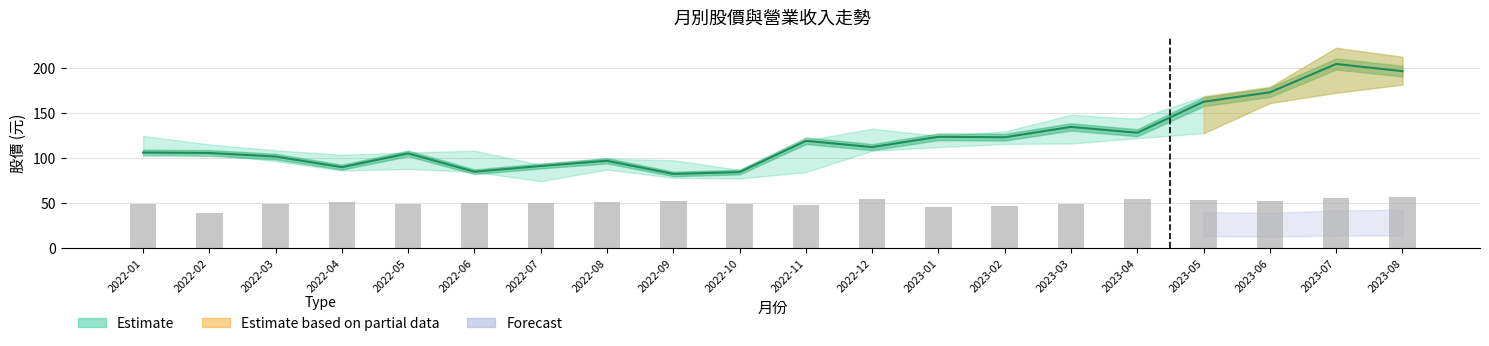

At which category is the sum across all series the highest?

2023-07